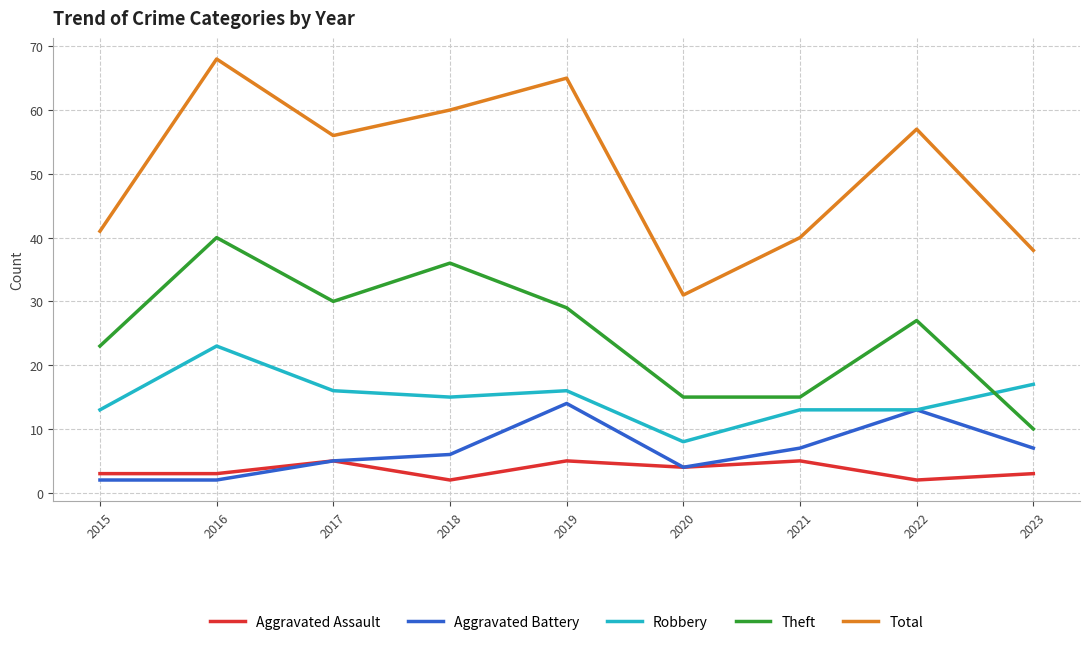

Which category has the highest value in the Robbery series?

2016